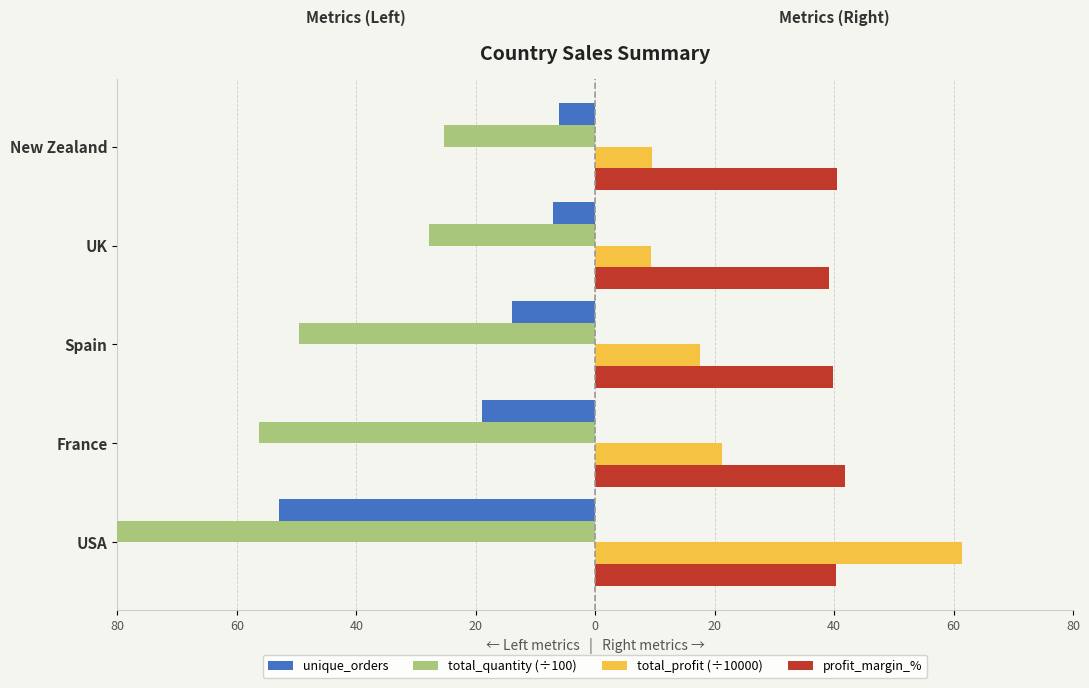

What is the difference between the maximum and minimum values in the total_profit (÷10000) series?

52.1